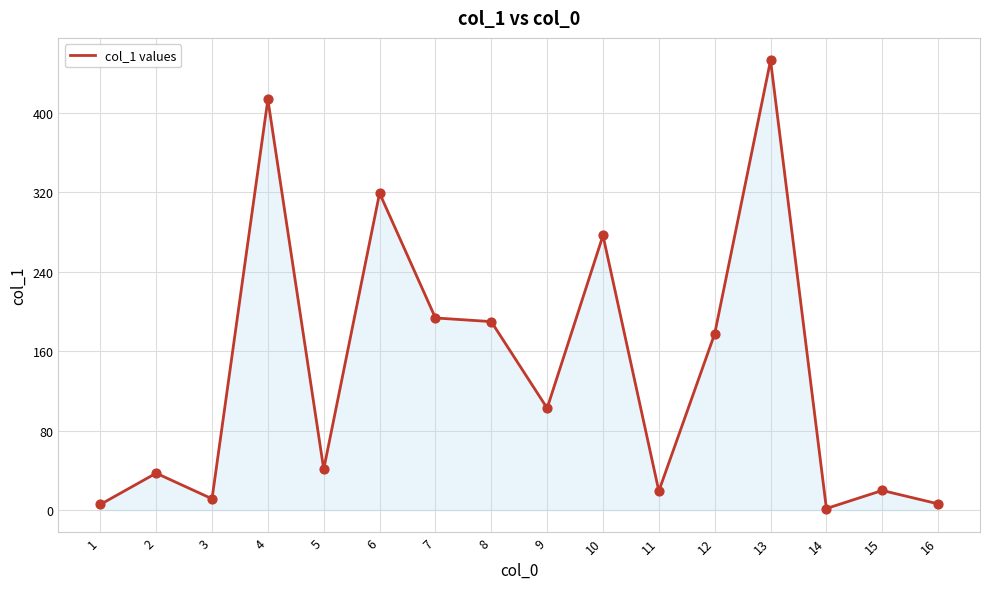

What is the change in value from 2 to 11?

-18.0